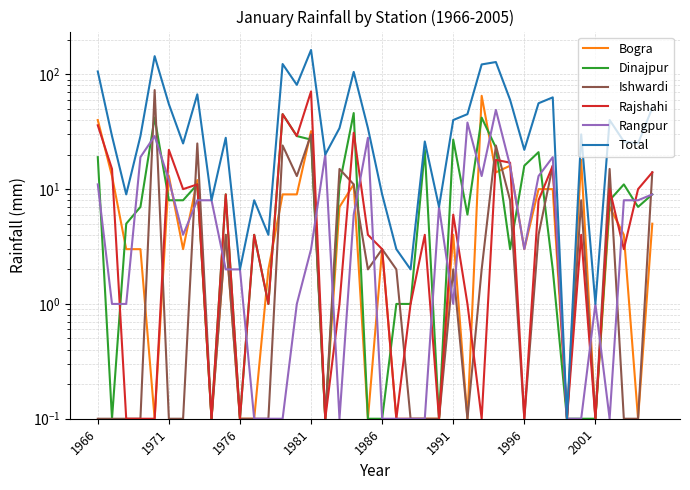

How many series are shown in this chart?

6